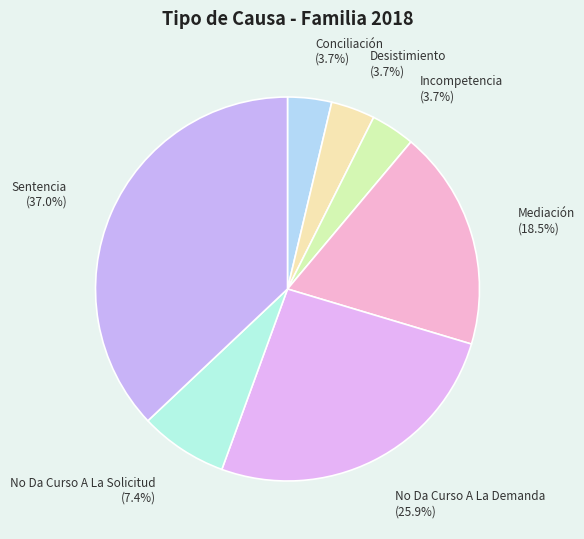

Is it true that Desistimiento is 4% of the pie?

True